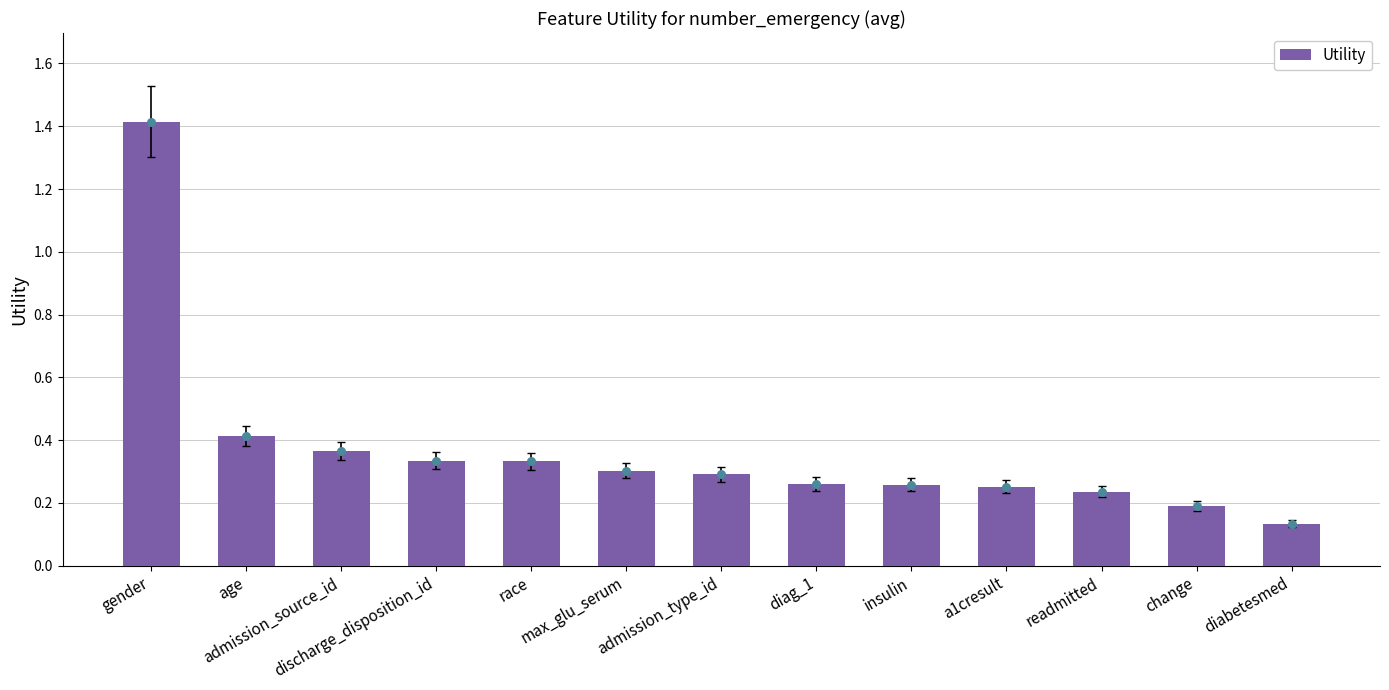

What is the change in value from age to change?

-0.2